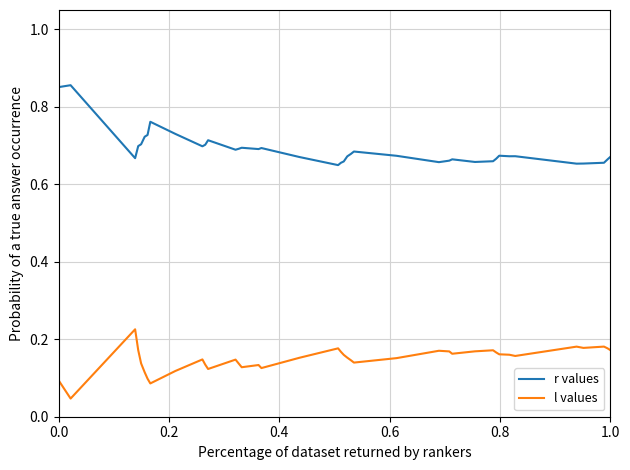

Rank the series by their maximum value, from highest to lowest.

r values, l values